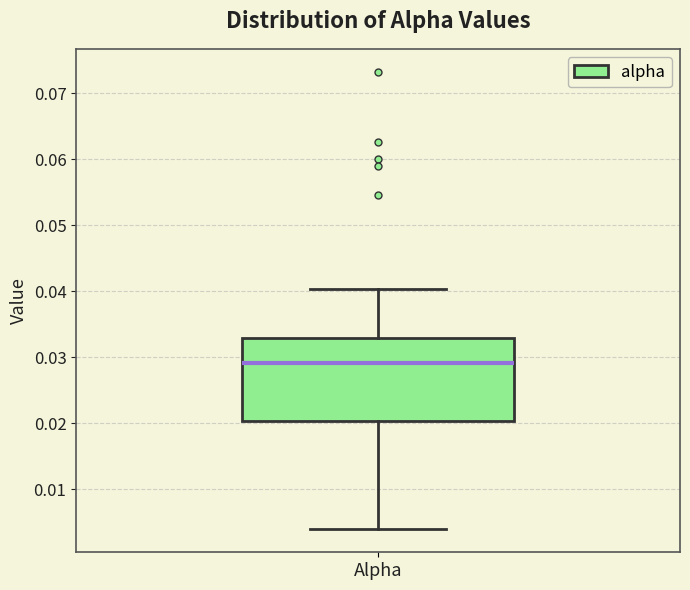

Where does the lower whisker of the box for Alpha end on the y-axis? The values are not printed on the chart, so give them approximately, as read against the axis.

0.004